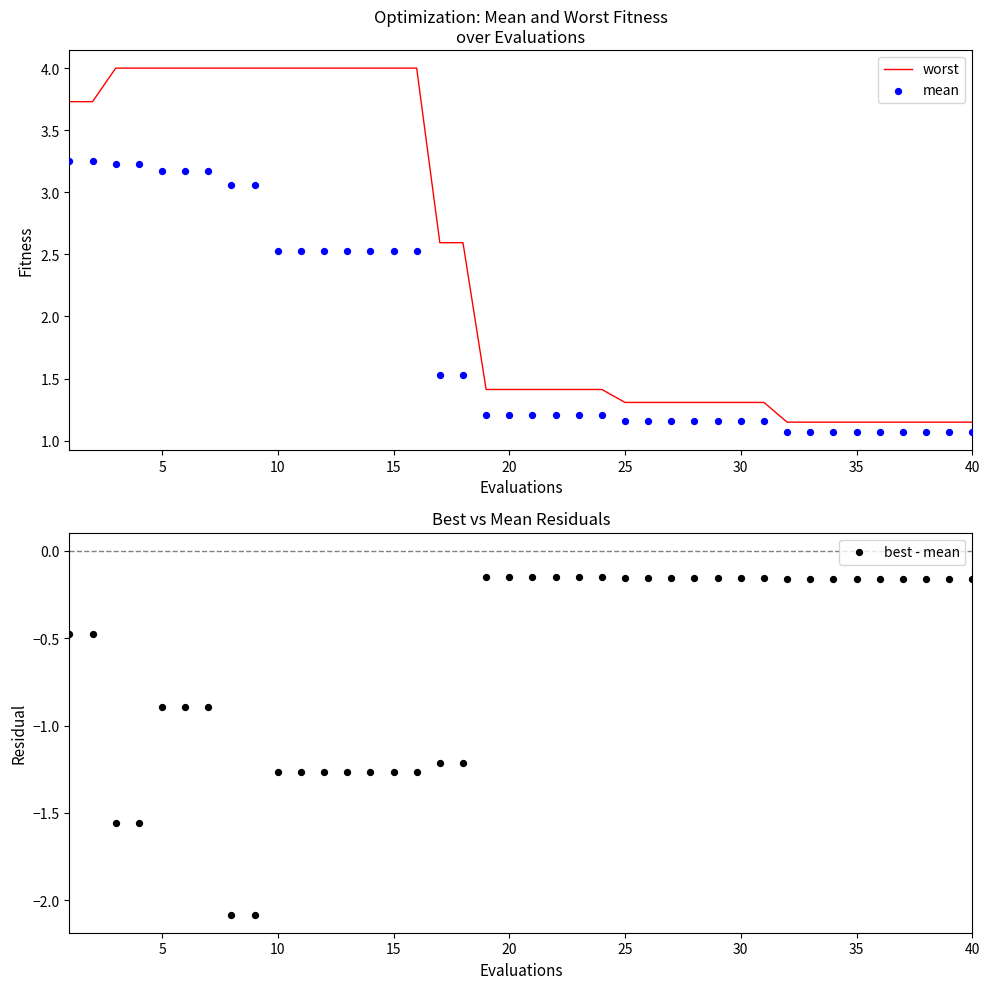

What are all the series names shown in the legend?

worst, mean, best - mean